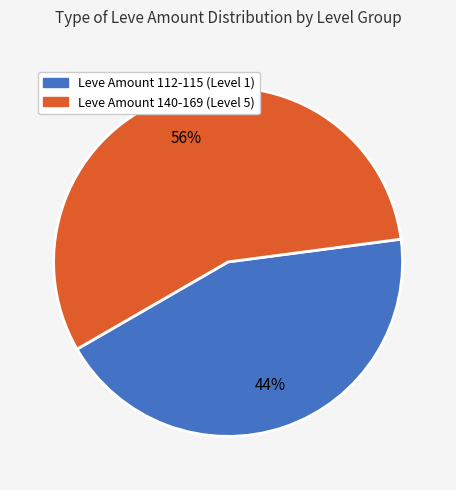

To the nearest percent, what is the average slice percentage?

50%